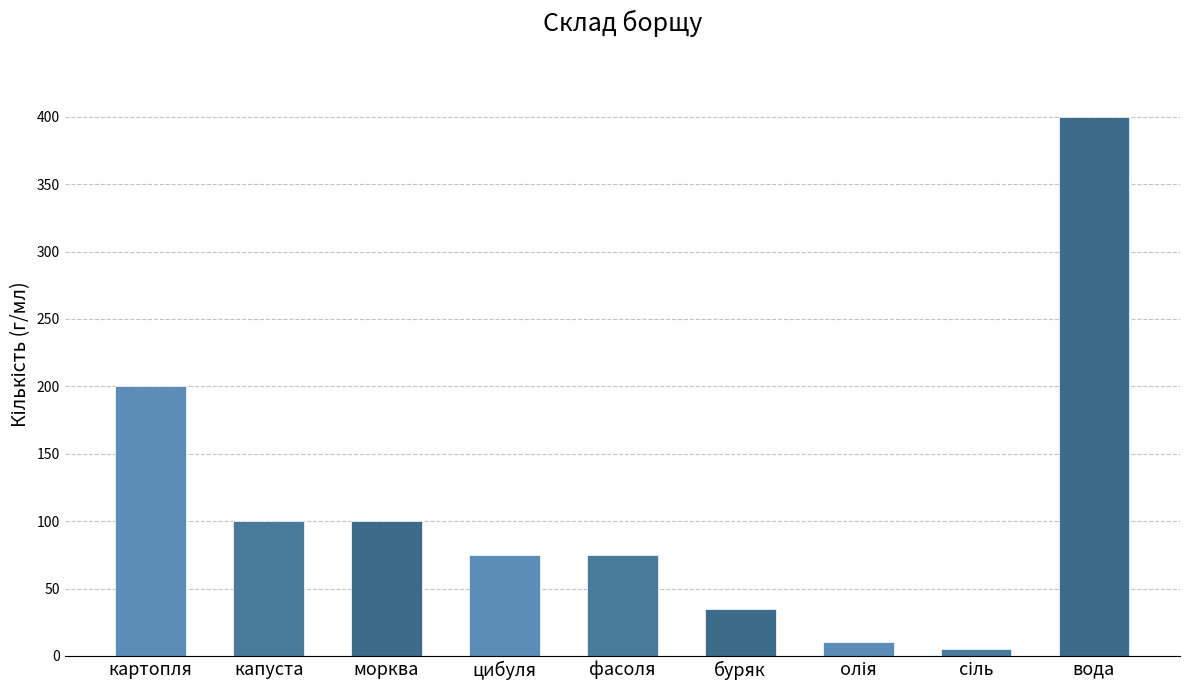

What is the label of the 9th bar from the left?

вода